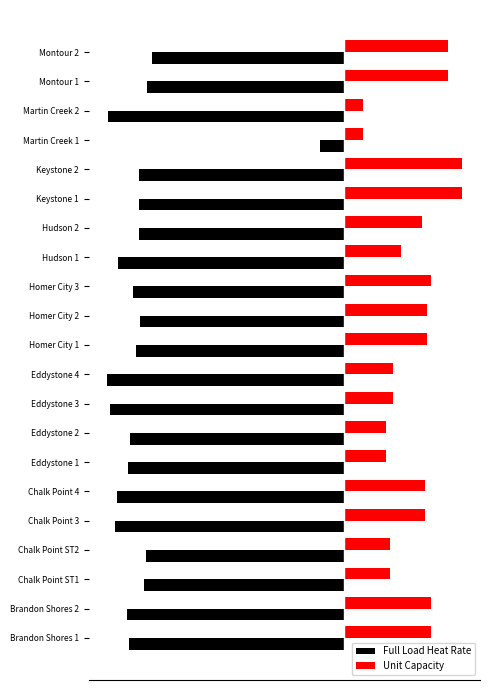

What is the difference between the maximum and minimum values in the Unit Capacity series?

4599.9